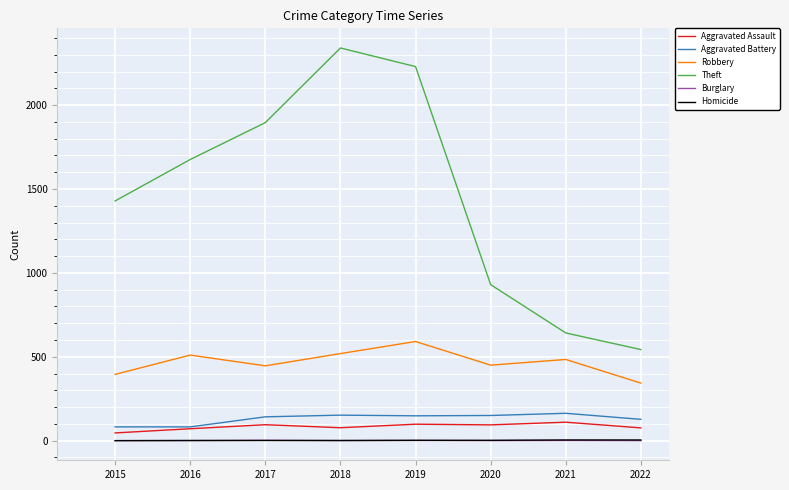

At how many categories does at least one series exceed 1627?

4